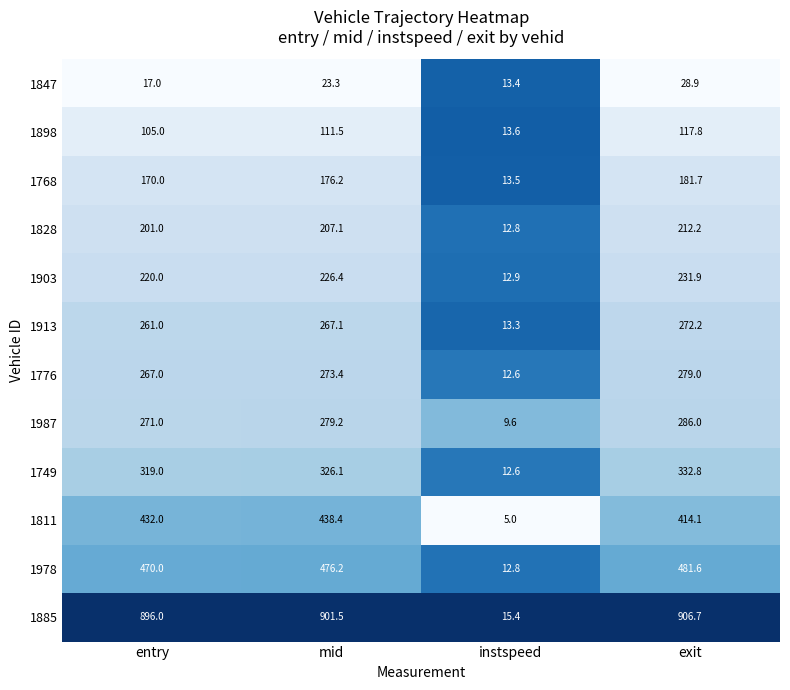

Which label corresponds to the largest value in the chart?

exit